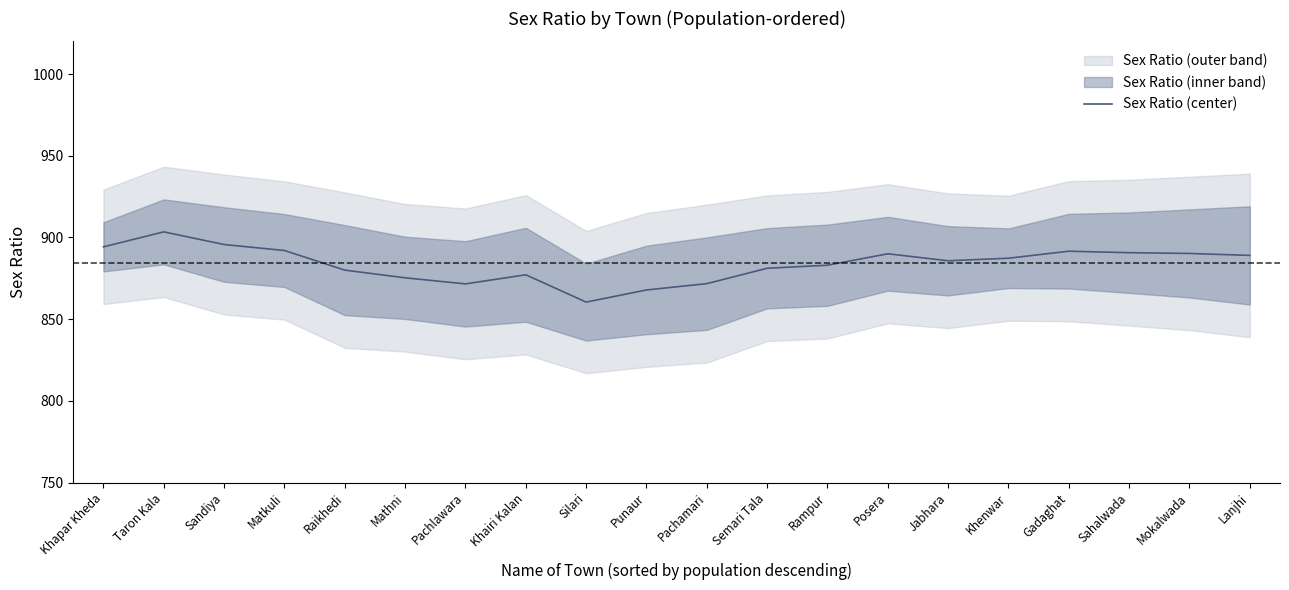

What is the greatest value displayed?

903.4